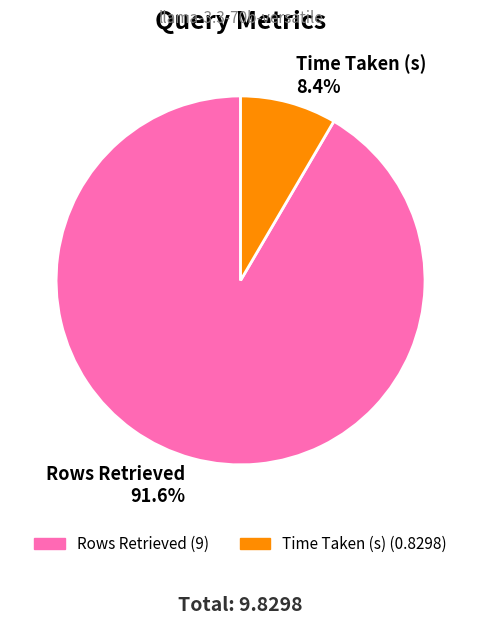

How many slices are in this pie chart?

2